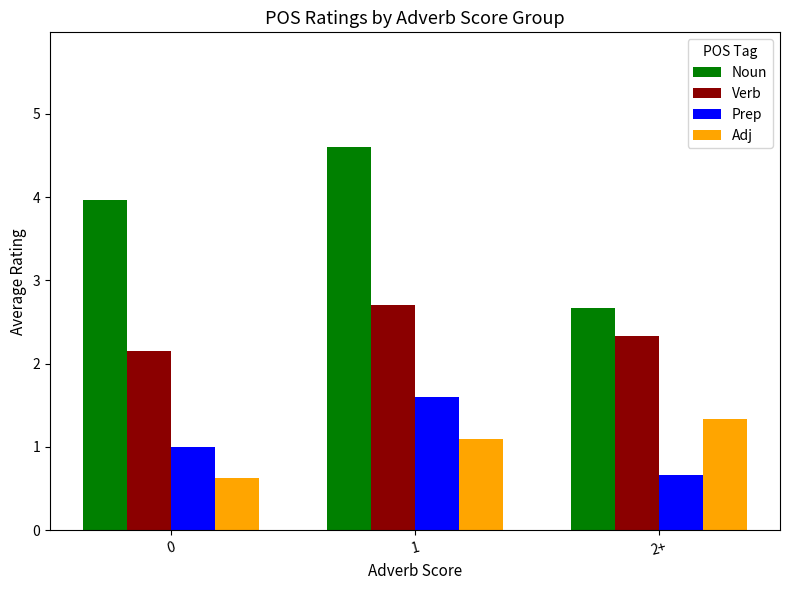

Which category has the highest value across all series?

1